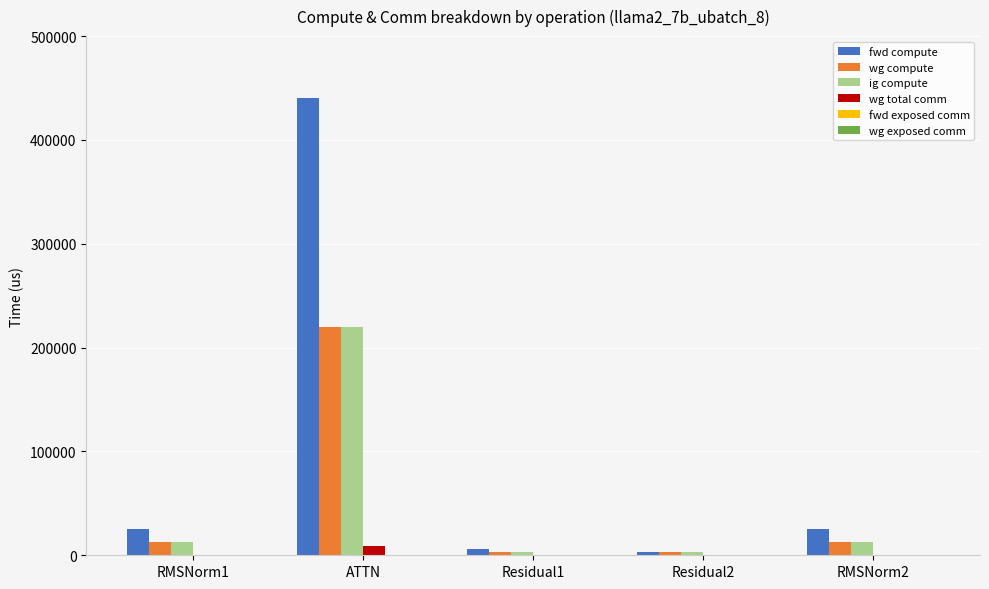

What is the sum of all ig compute values?

251462.4